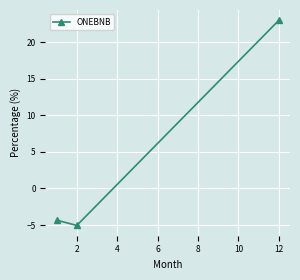

What is the smallest value displayed?

-5.1